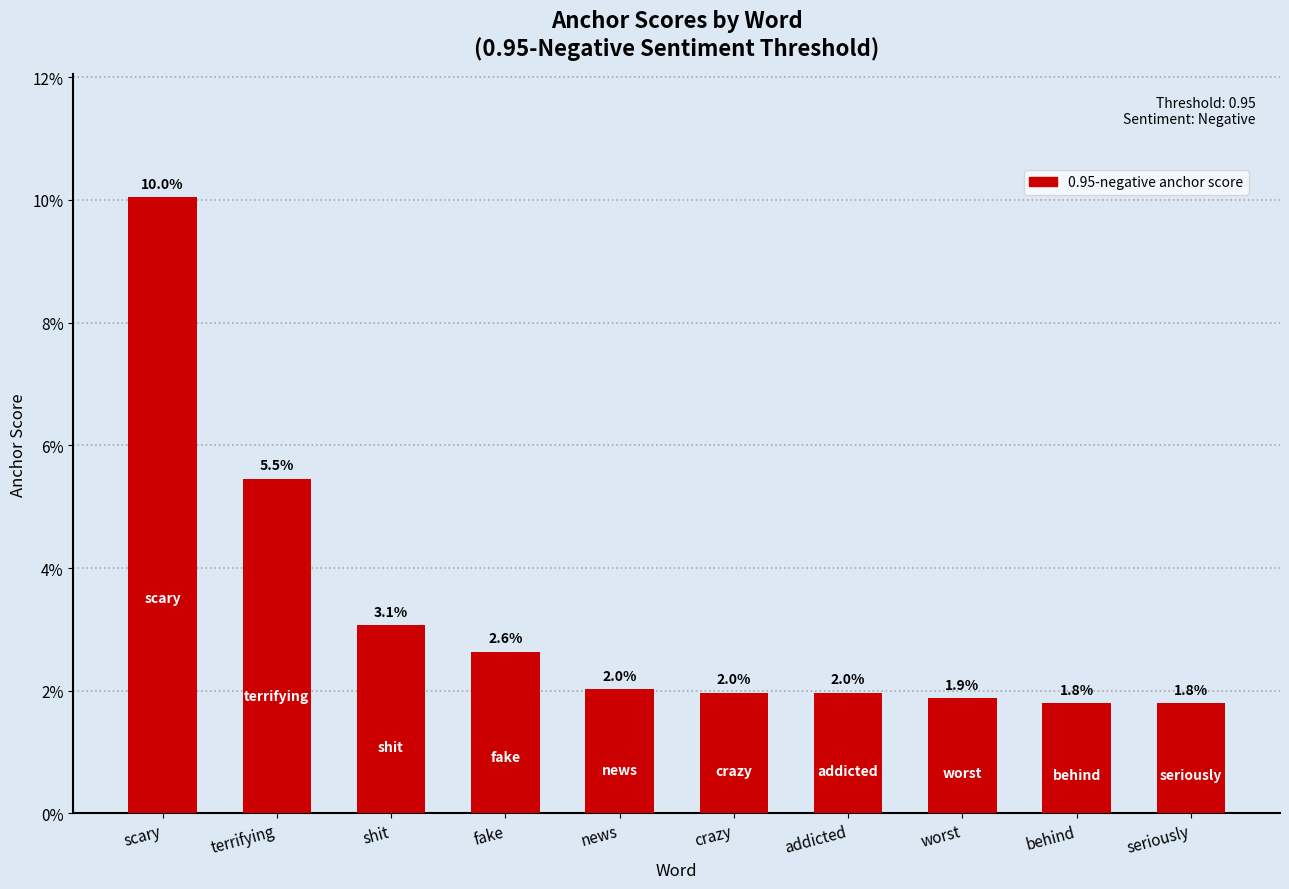

Are the bars horizontal?

No